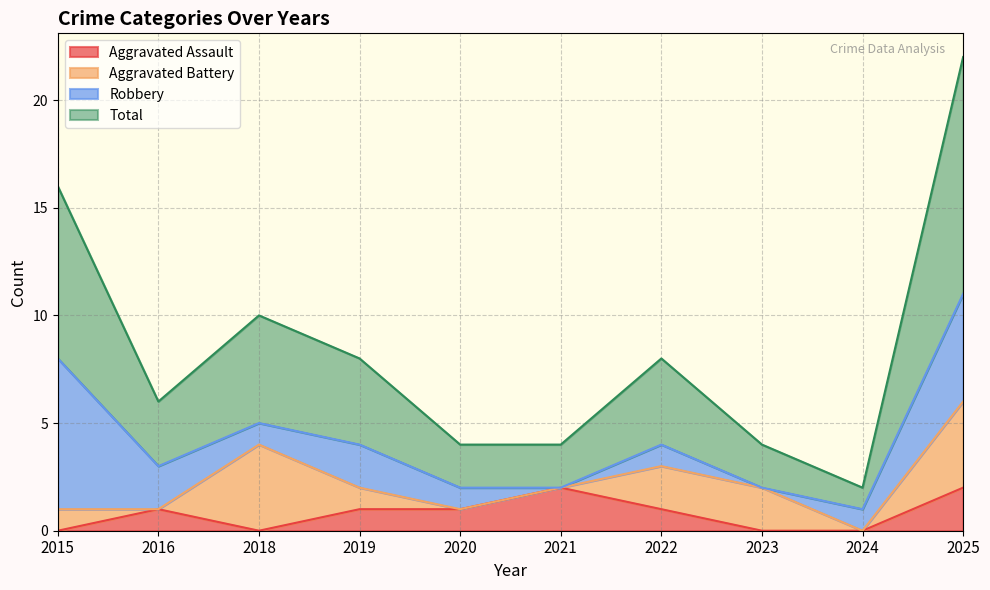

In Total, how many points are lower than both neighbors (excluding endpoints)?

2